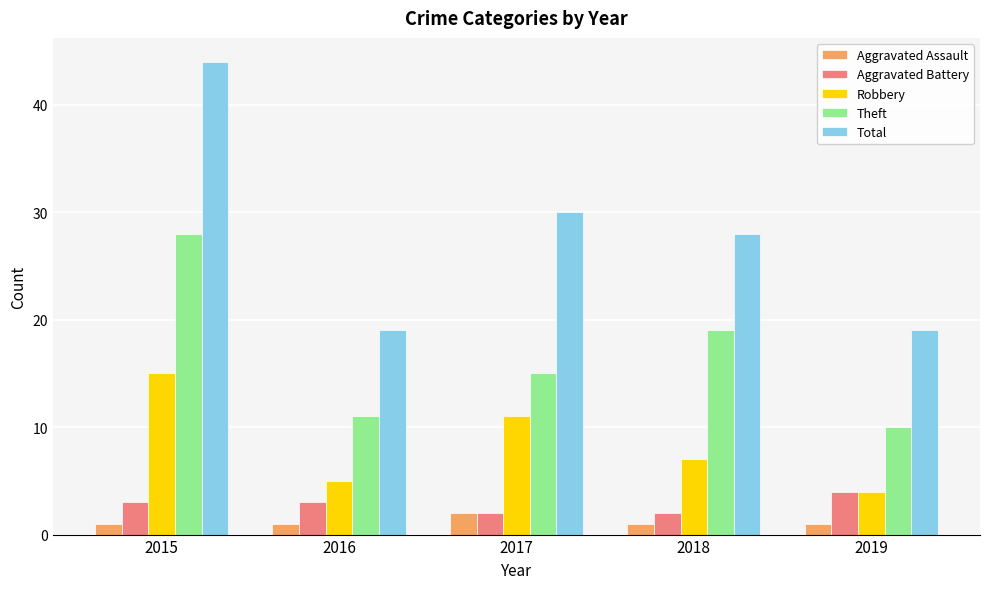

Which label corresponds to the largest value in the chart?

2015